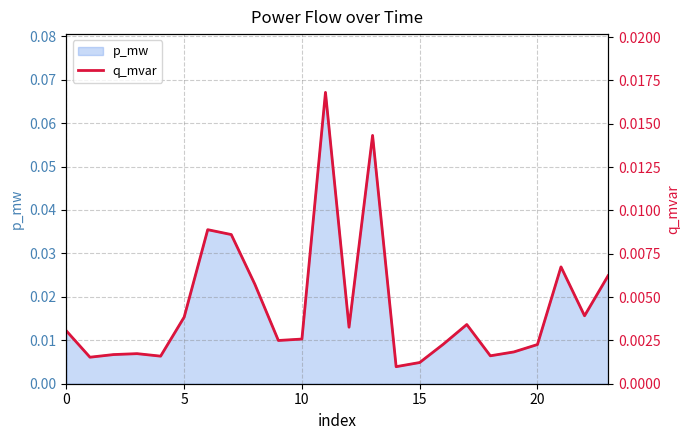

True or false: the data shows 0.0 at 5.

False